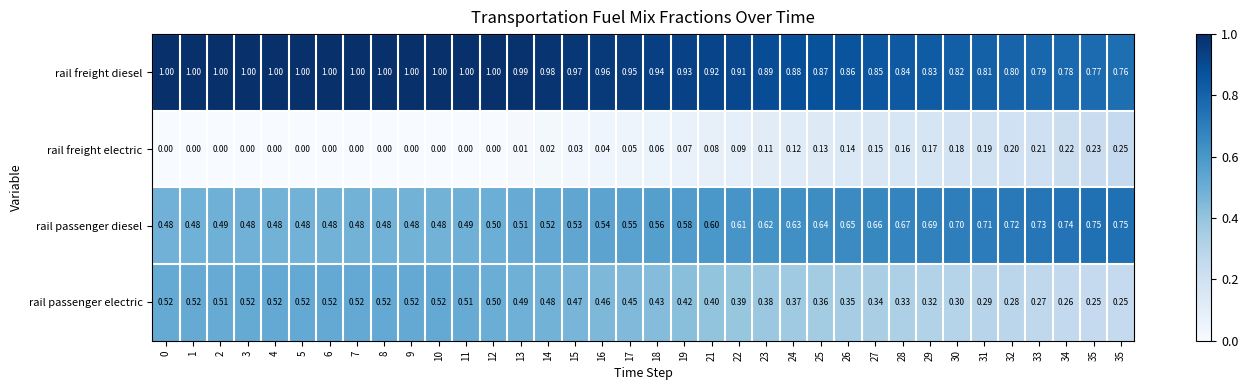

What is the spread (max minus min) of values at 19?

0.9